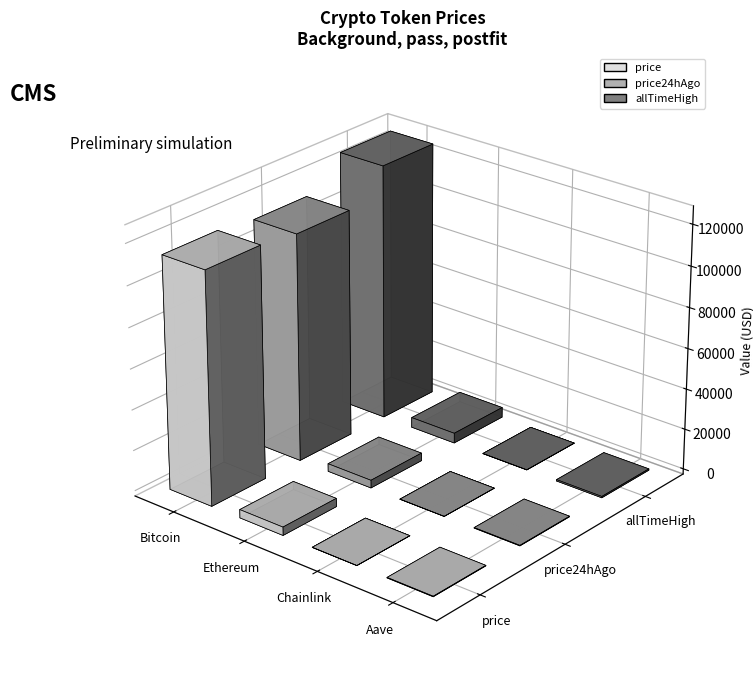

What is the approximate value of price24hAgo at Bitcoin?

111813.0